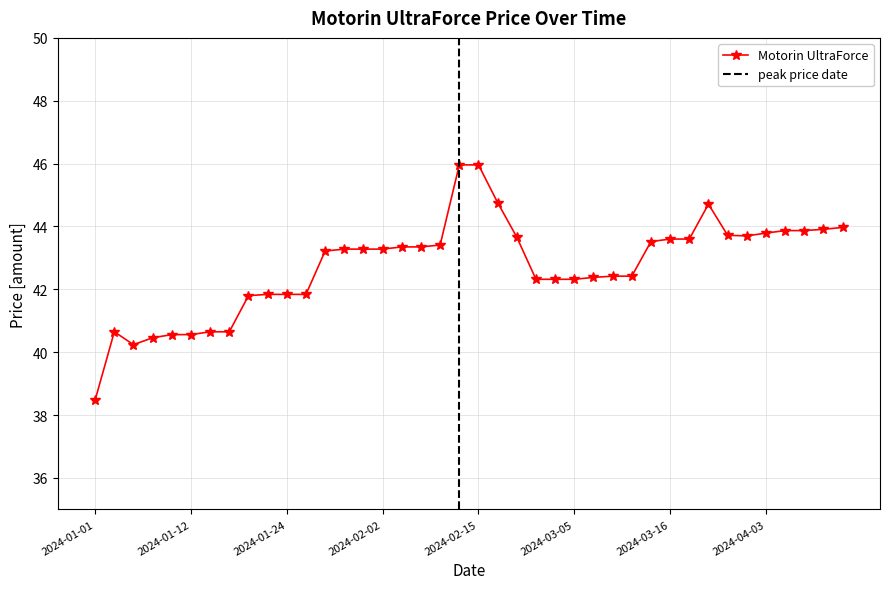

Where is the data nearest to the value 42?

2024-01-23